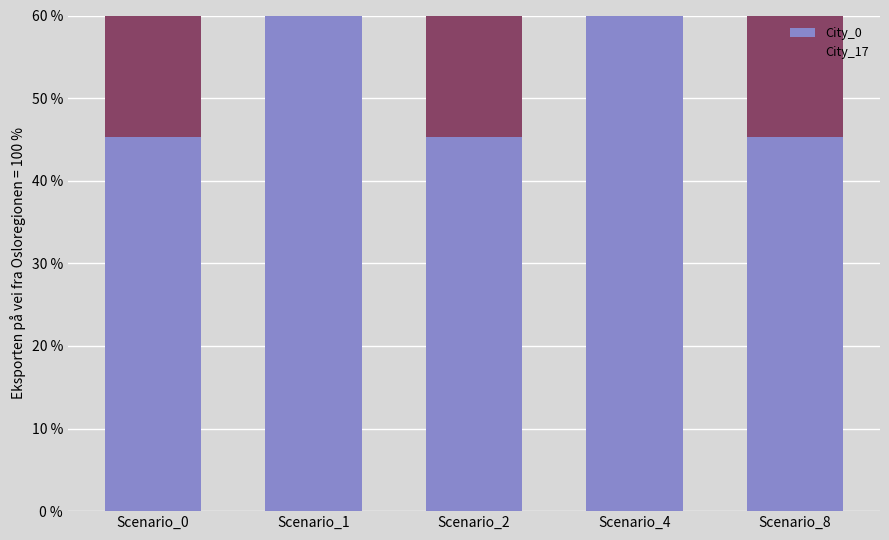

At which label is City_17 closest to 40?

Scenario_4